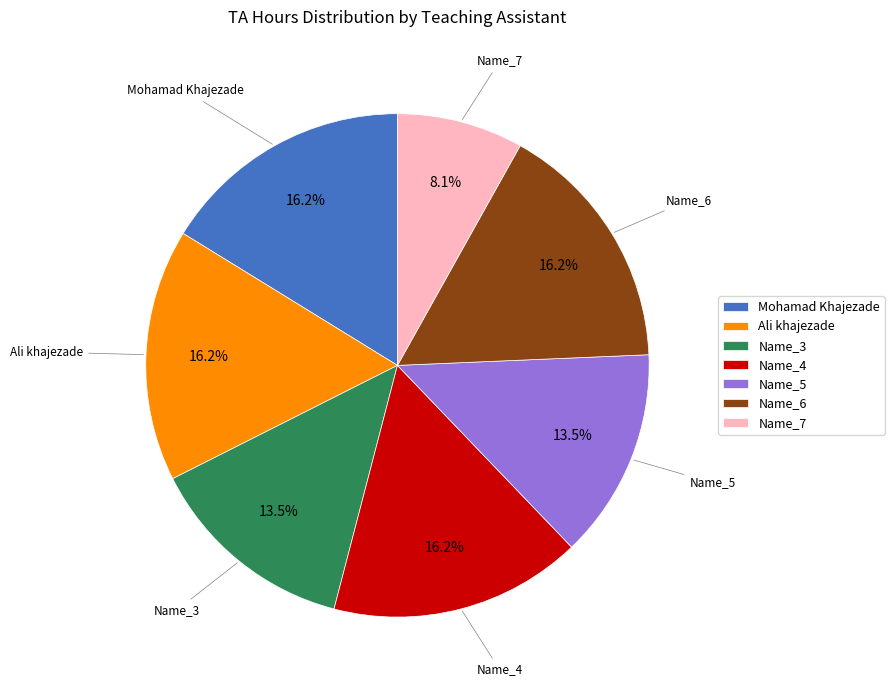

What is the smallest slice in the pie chart?

Name_7